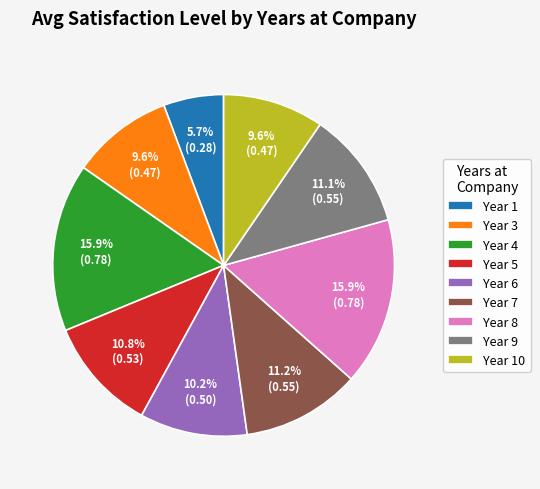

Does any single category account for the majority?

No